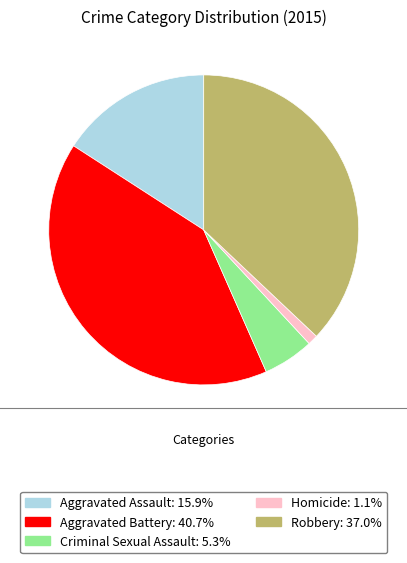

How many segments does this pie chart have?

5